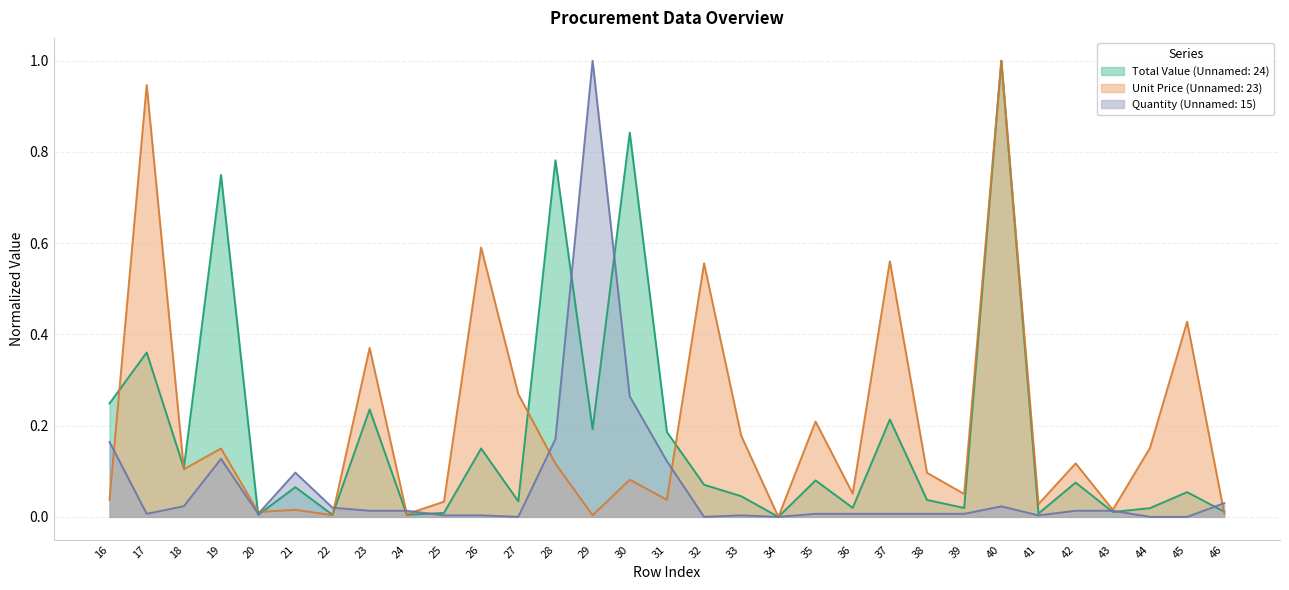

What is the difference between the Total Value (Unnamed: 24) values at 40 and 37?

0.8